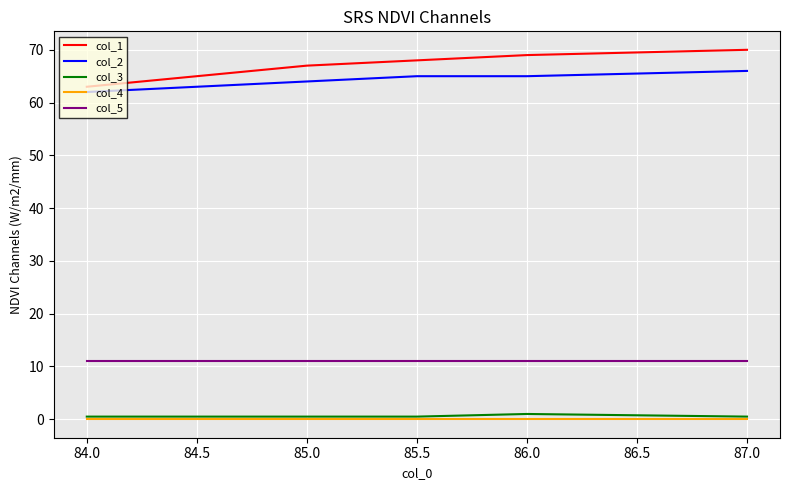

What is the highest value of the col_5 series?

11.0